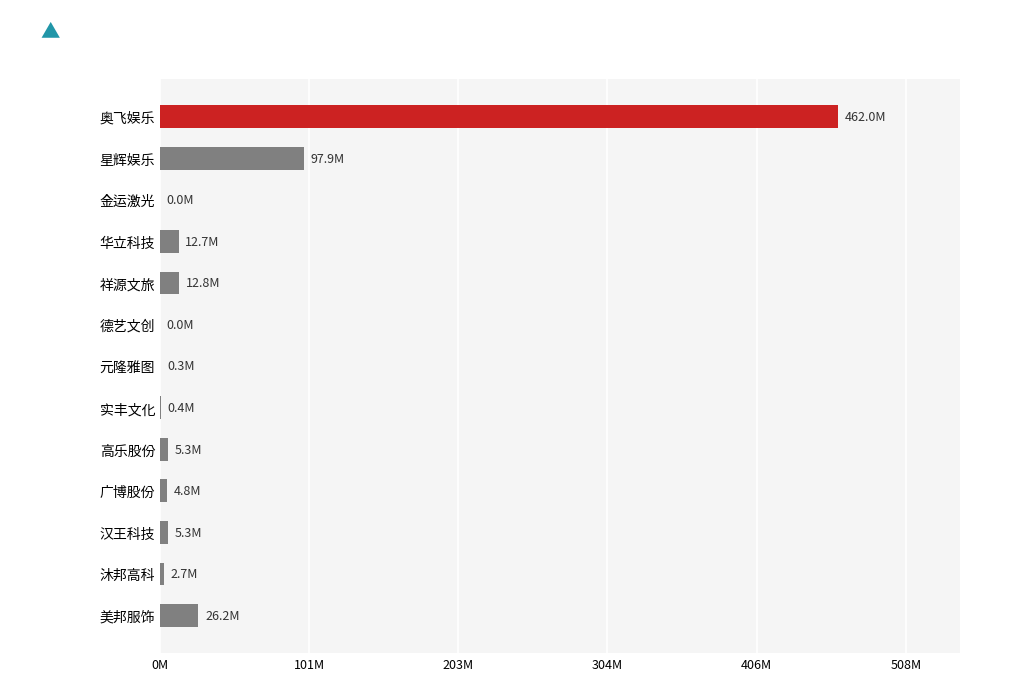

Are the bars horizontal?

Yes